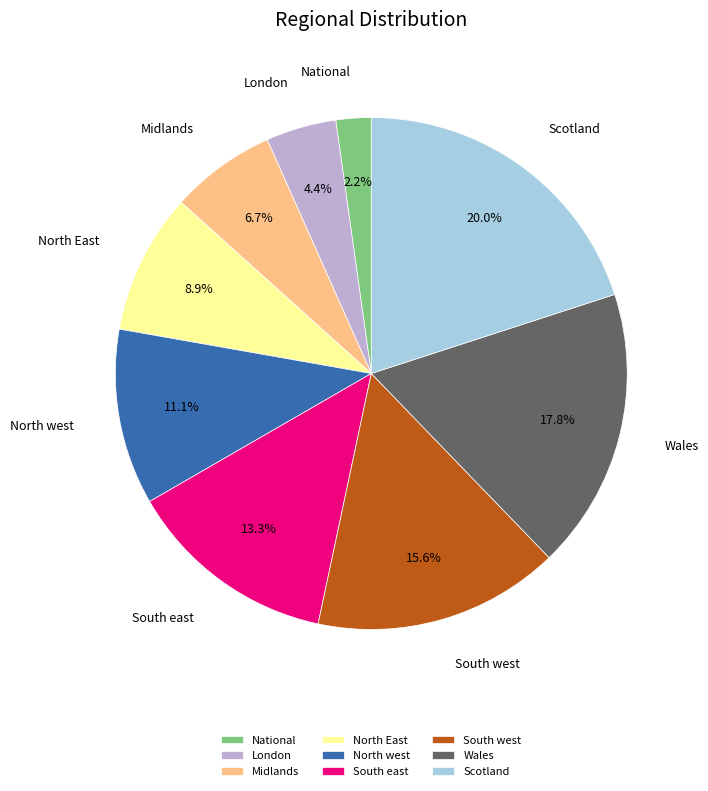

How many segments does this pie chart have?

9